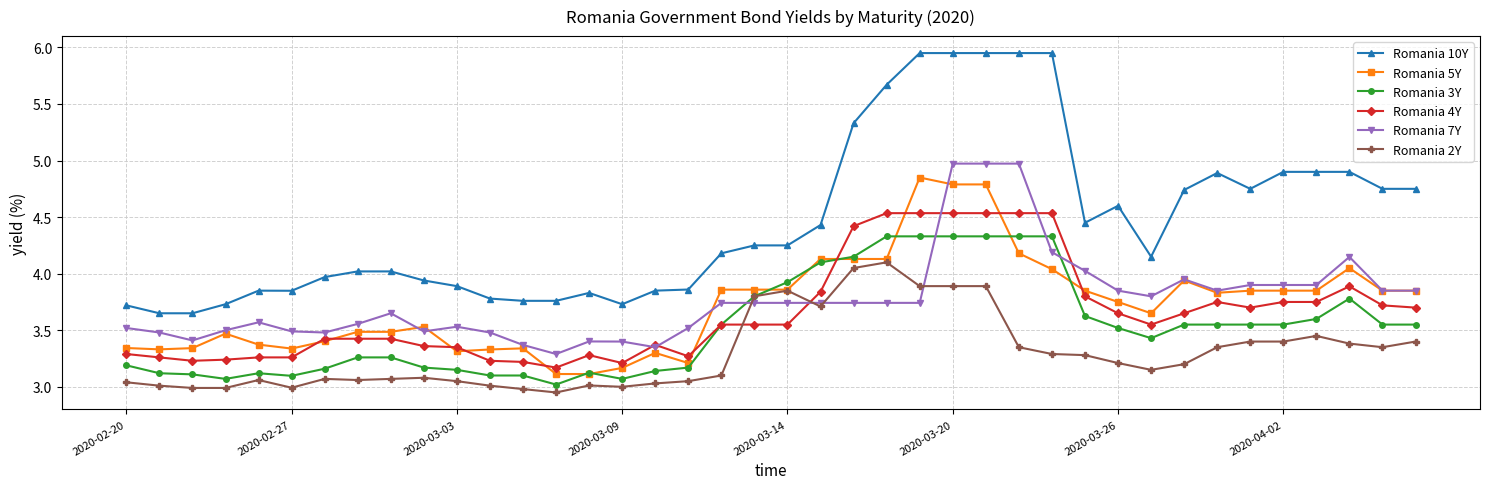

True or false: Romania 10Y and Romania 4Y cross at least once.

False